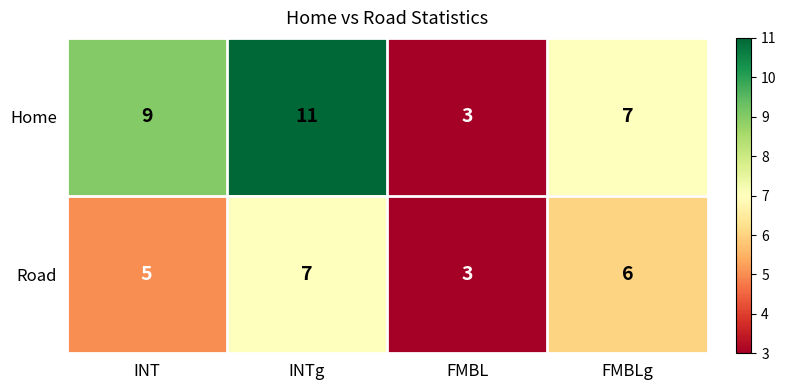

At which category is the sum across all series the highest?

INTg